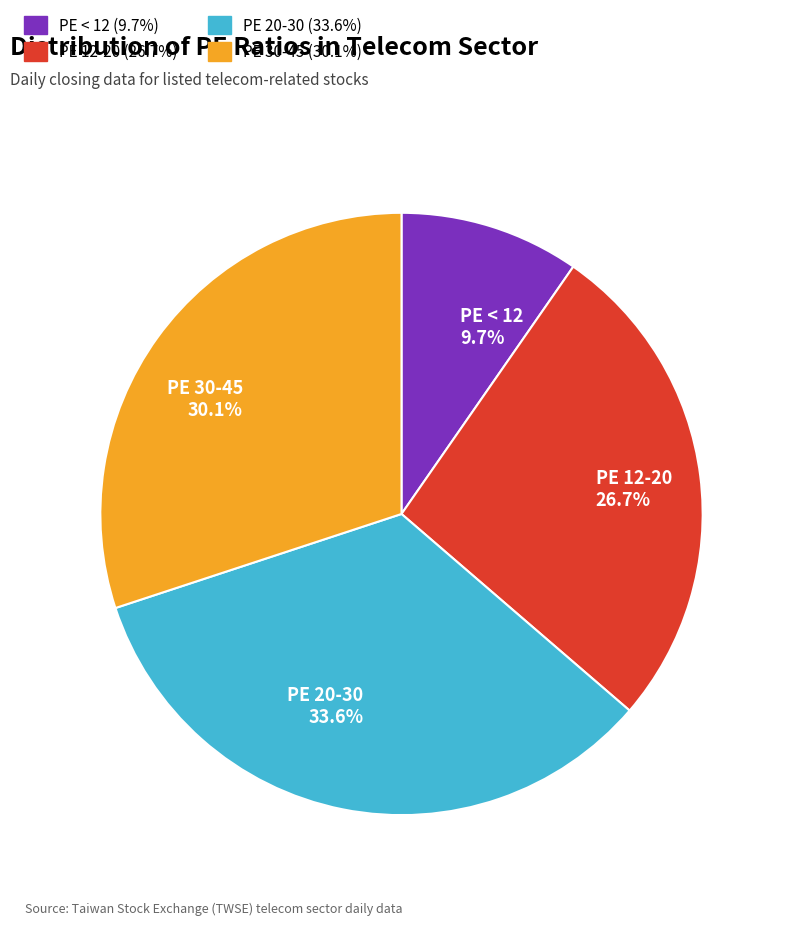

Rank the categories by value from lowest to highest.

PE < 12 9.7%, PE 12-20 26.7%, PE 30-45 30.1%, PE 20-30 33.6%